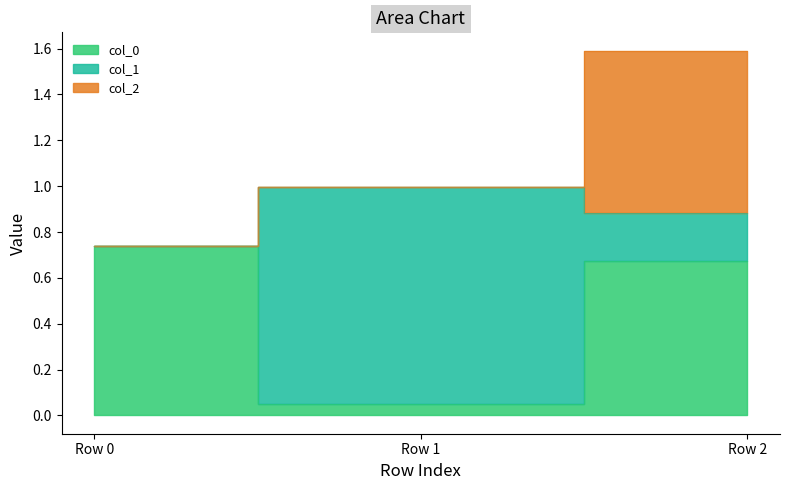

How many data points does each series have?

3